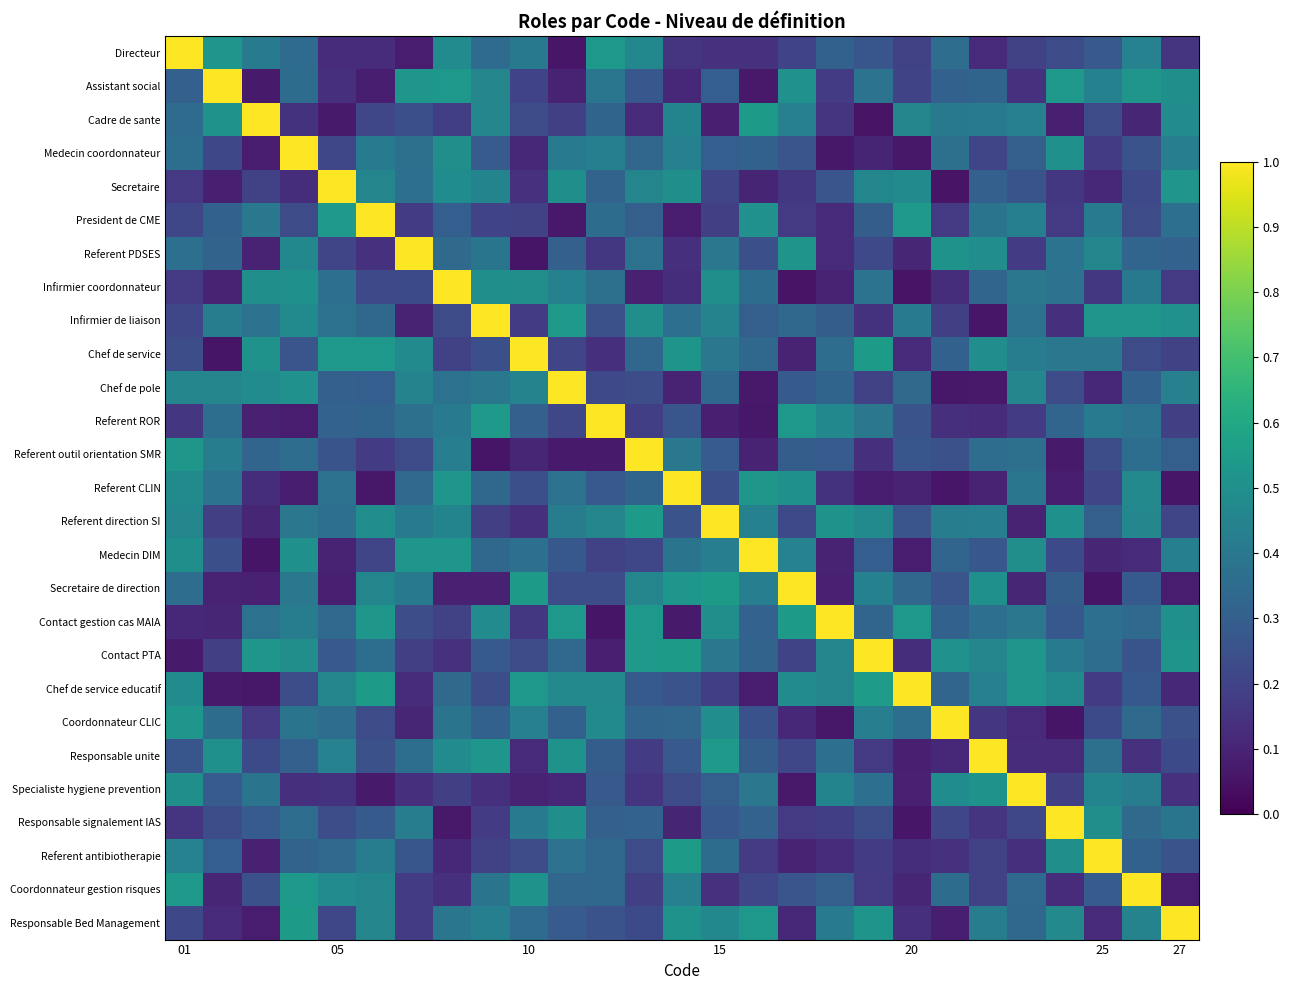

At which category does the chart reach its minimum across all series?

20